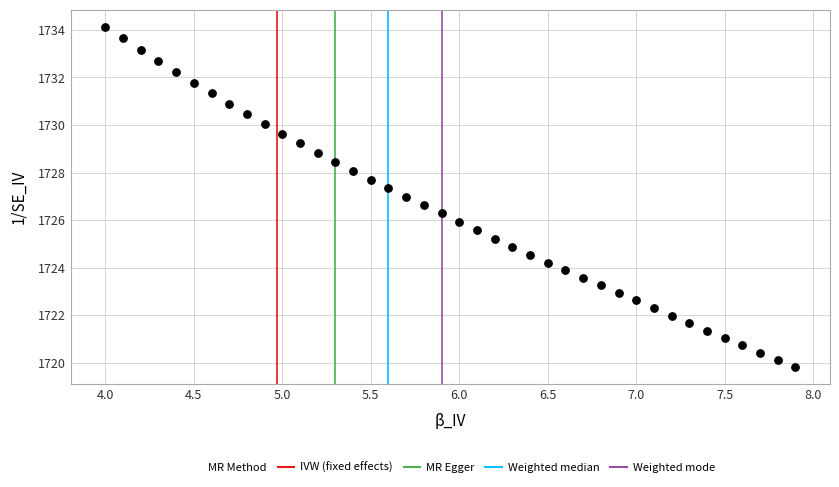

What is the range of Y values (max minus min)?

14.3